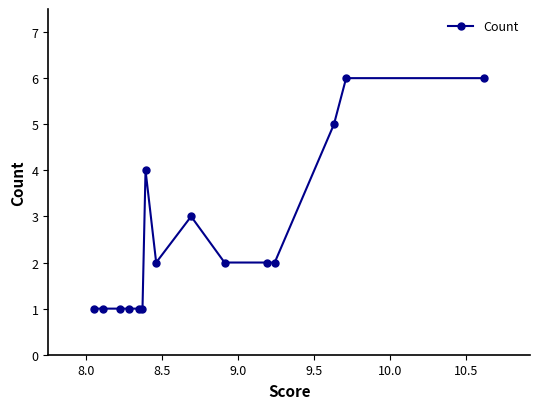

What is the average value?

3